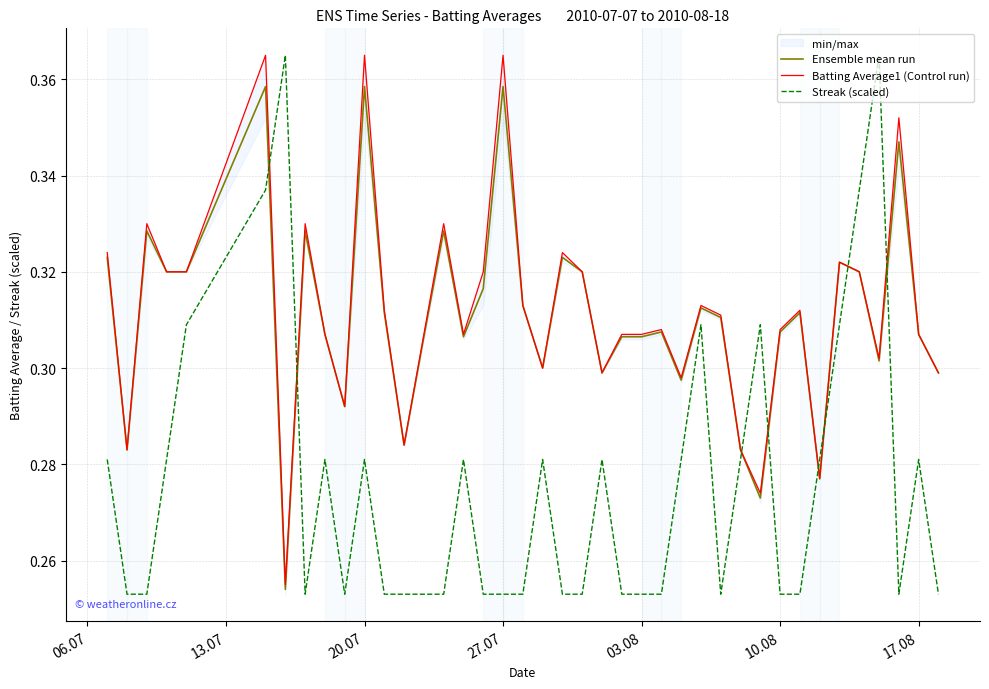

Which series ends up on top after the final intersection of Streak (scaled) and Batting Average1 (Control run)?

Batting Average1 (Control run)